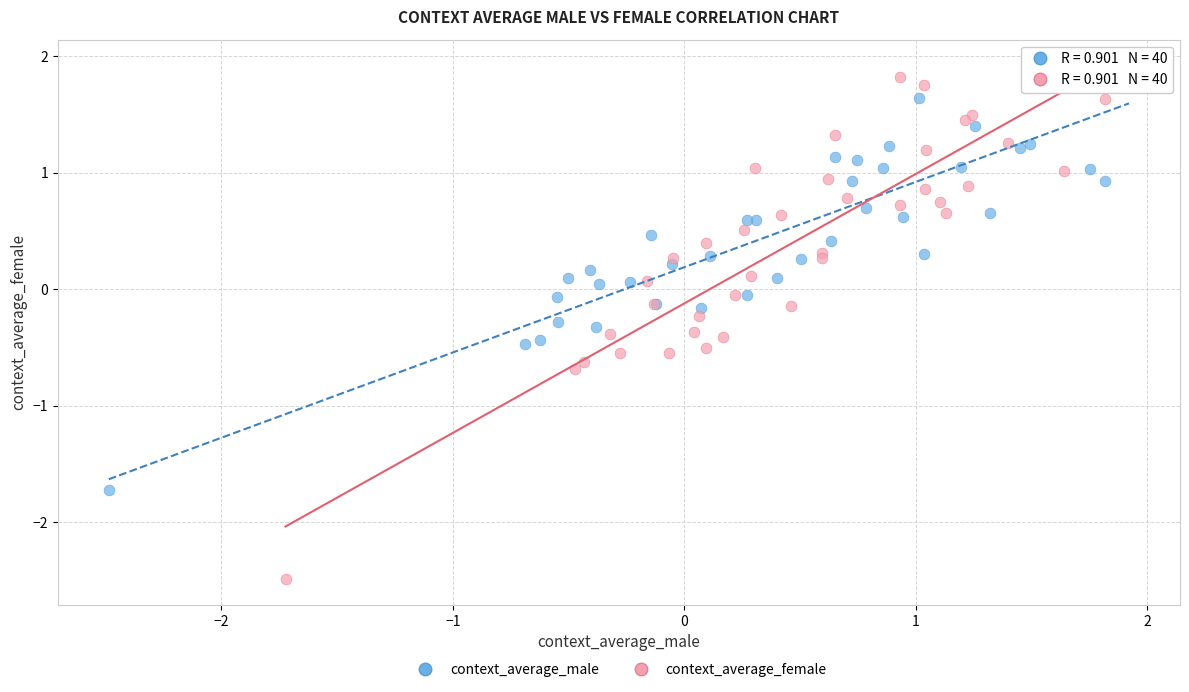

Which series has the widest spread of Y values?

context_average_female